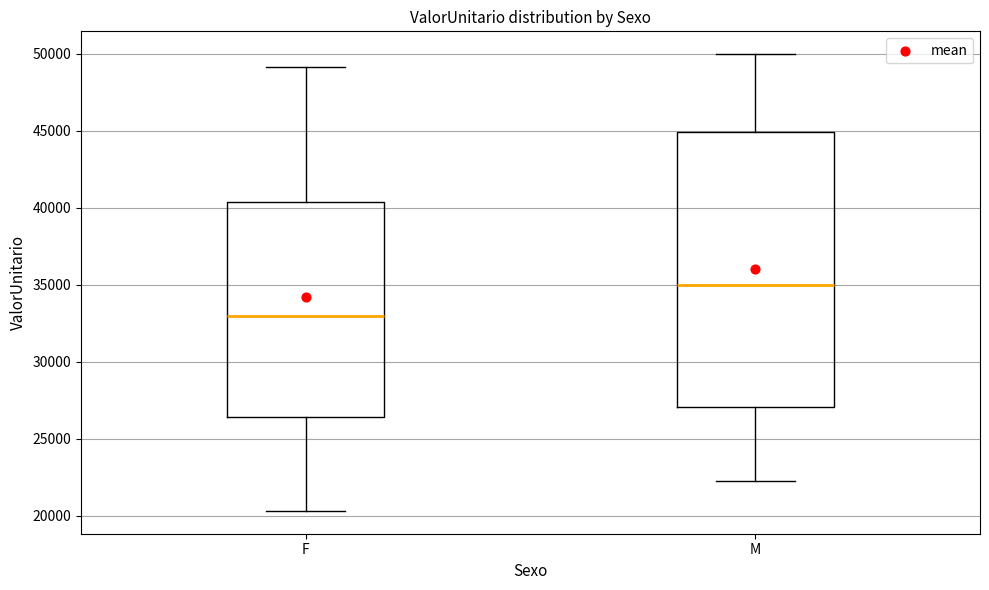

Where is the upper edge of the box for M on the y-axis? The values are not printed on the chart, so give them approximately, as read against the axis.

45000